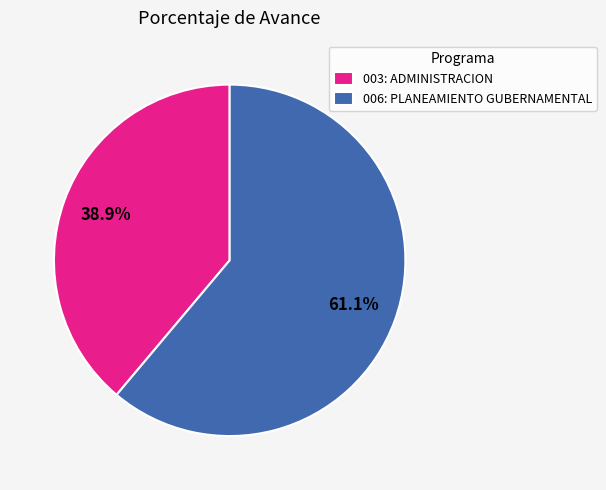

What percentage is the 006: PLANEAMIENTO GUBERNAMENTAL slice, to the nearest percent?

61%